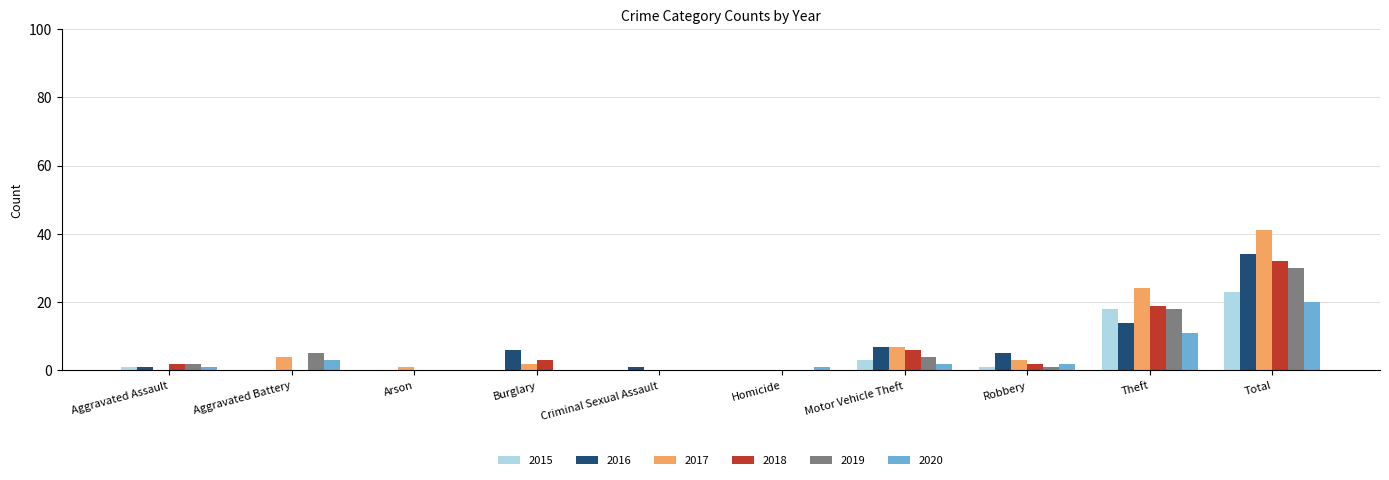

What is the sum of all 2015 values?

46